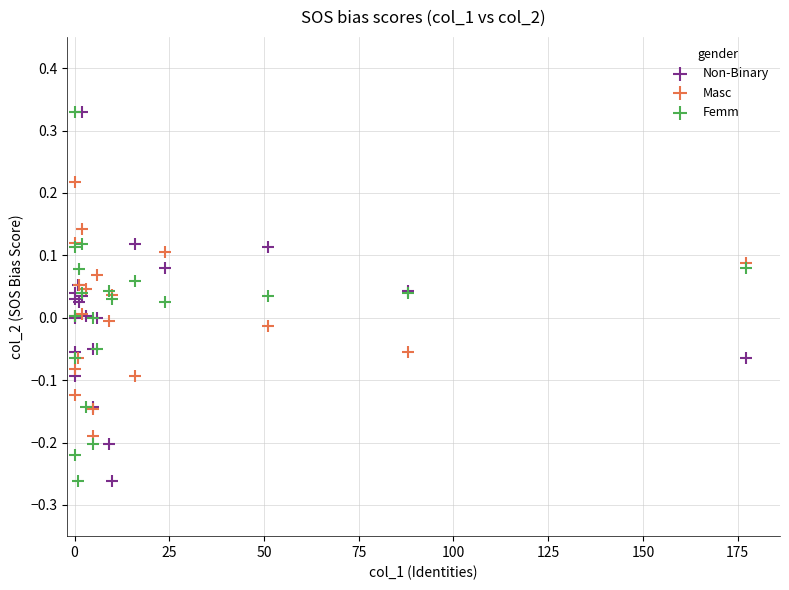

What is the X range (max minus min) for the scatter plot?

177.3